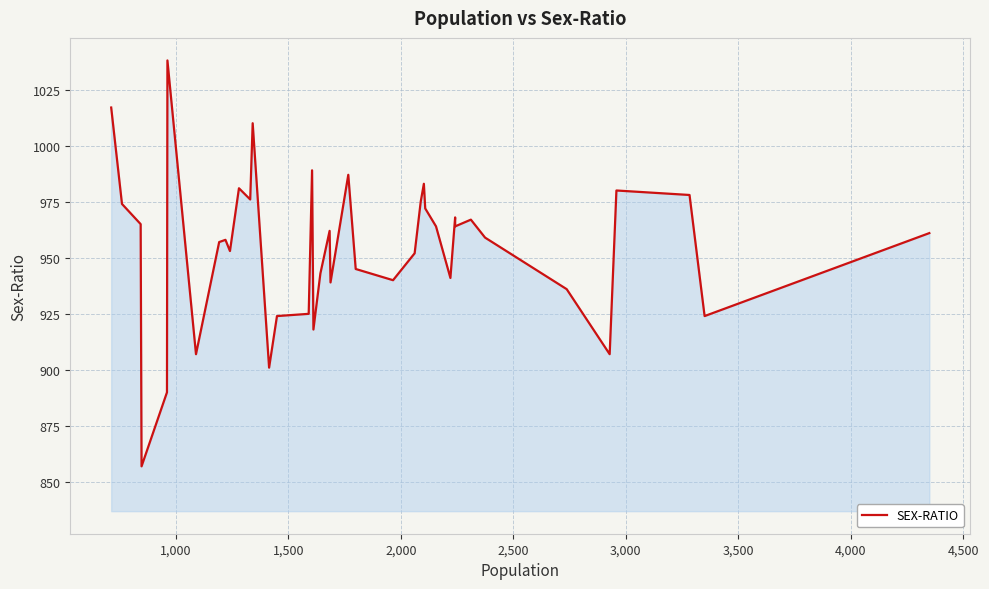

How many points are lower than both their immediate neighbors (excluding endpoints)?

12